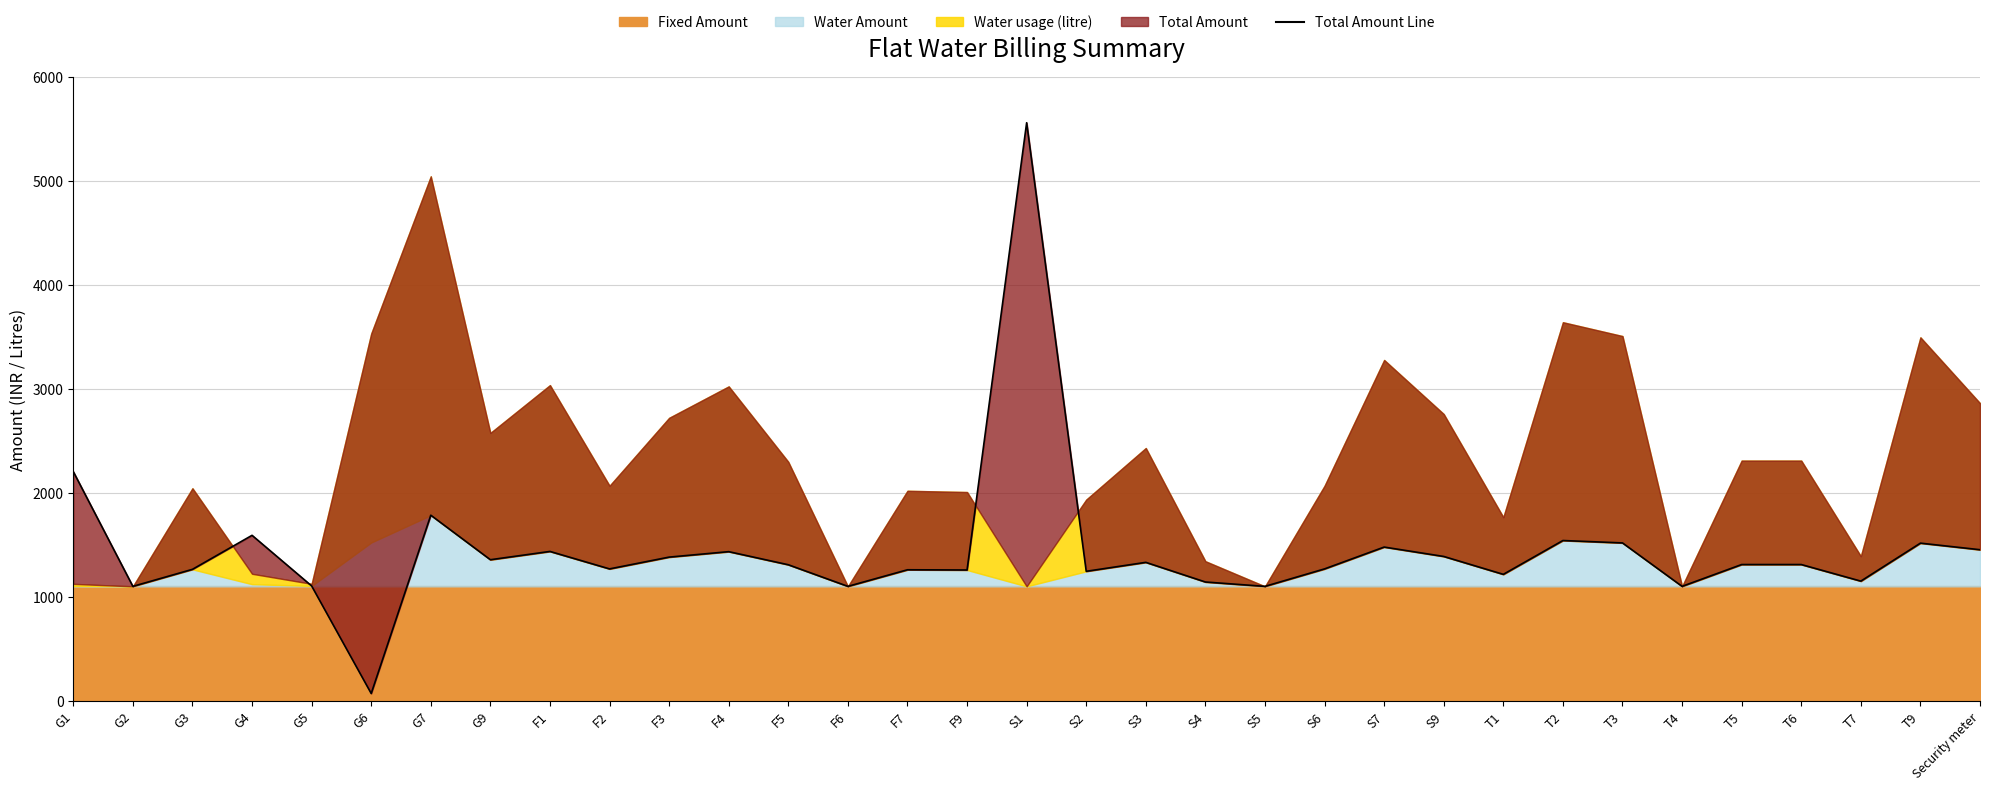

Is it true that the value at F3 is 546.4?

False